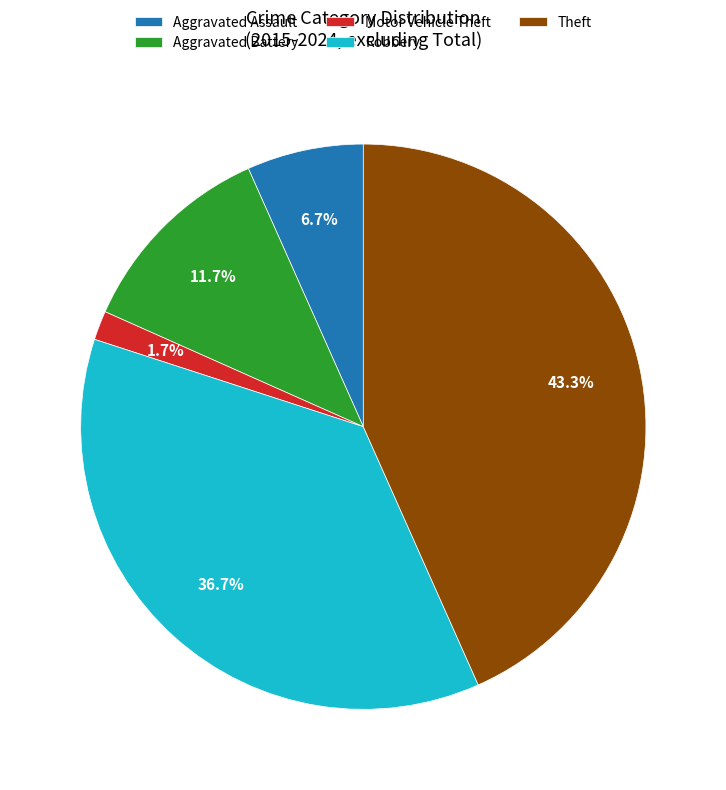

To the nearest percent, what is the combined percentage of Robbery and Aggravated Battery?

48%